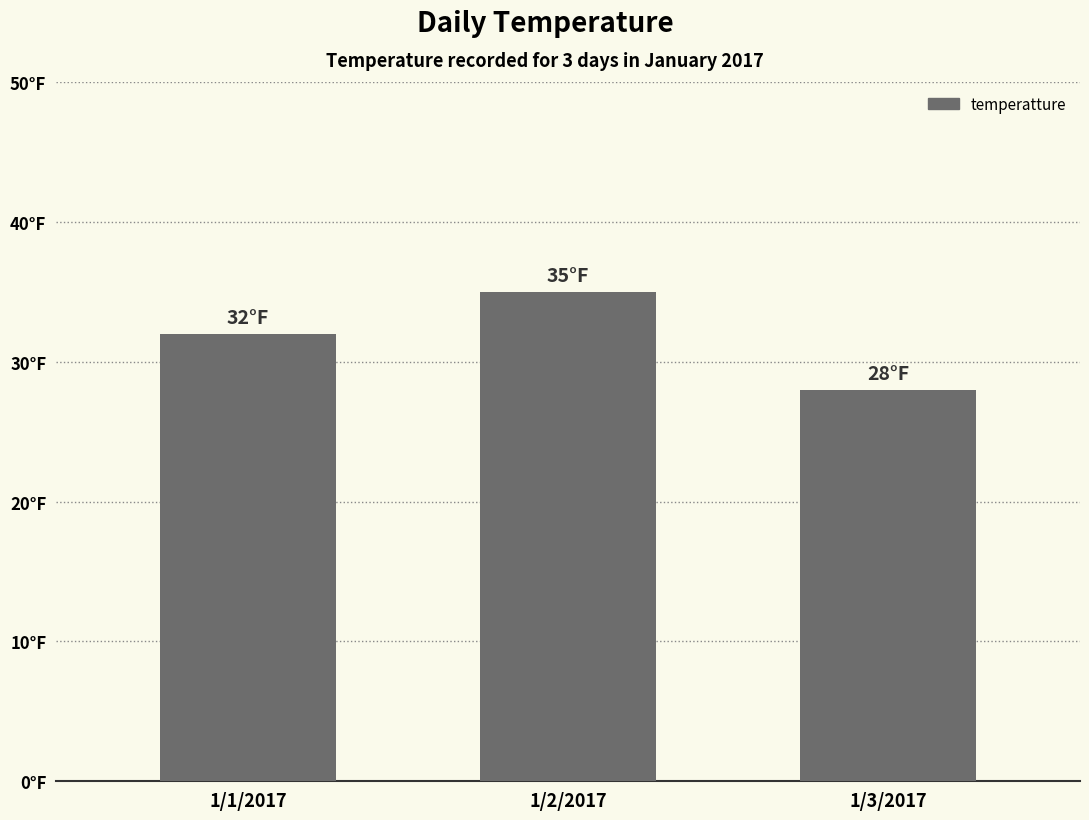

The chart shows a value of 19 at 1/2/2017. True or false?

False